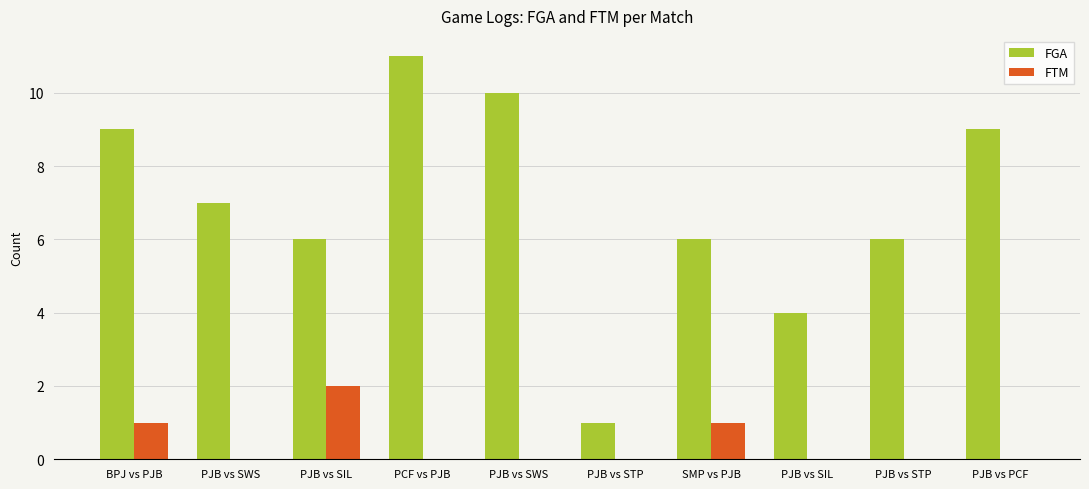

Which series has the largest total across all categories?

FGA